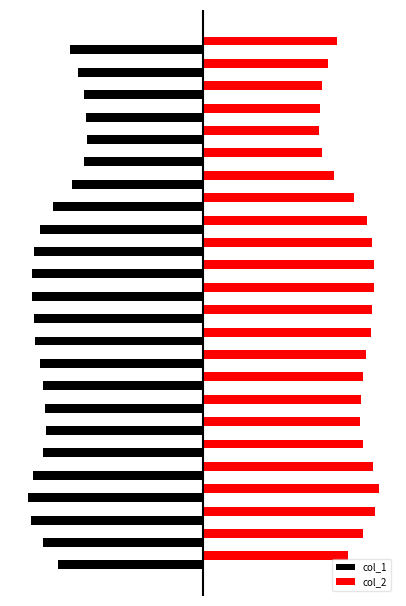

What are all the series names shown in the legend?

col_1, col_2